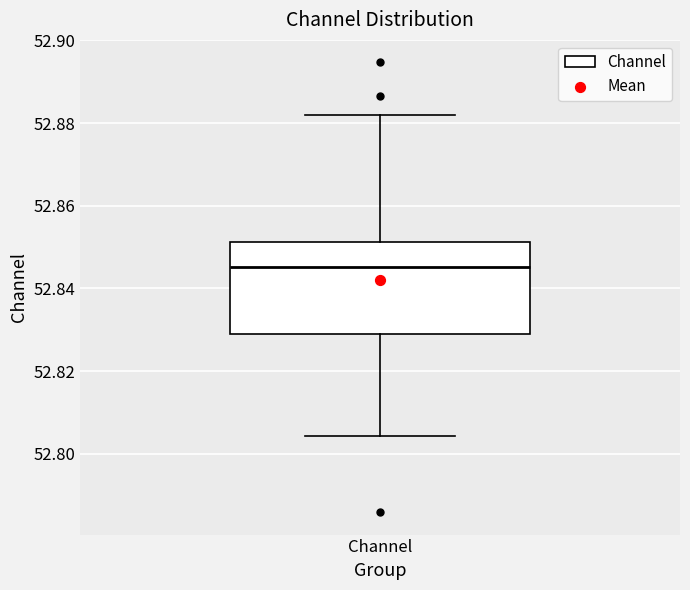

Where does the median line of the box for Channel sit on the y-axis? The values are not printed on the chart, so give them approximately, as read against the axis.

52.846